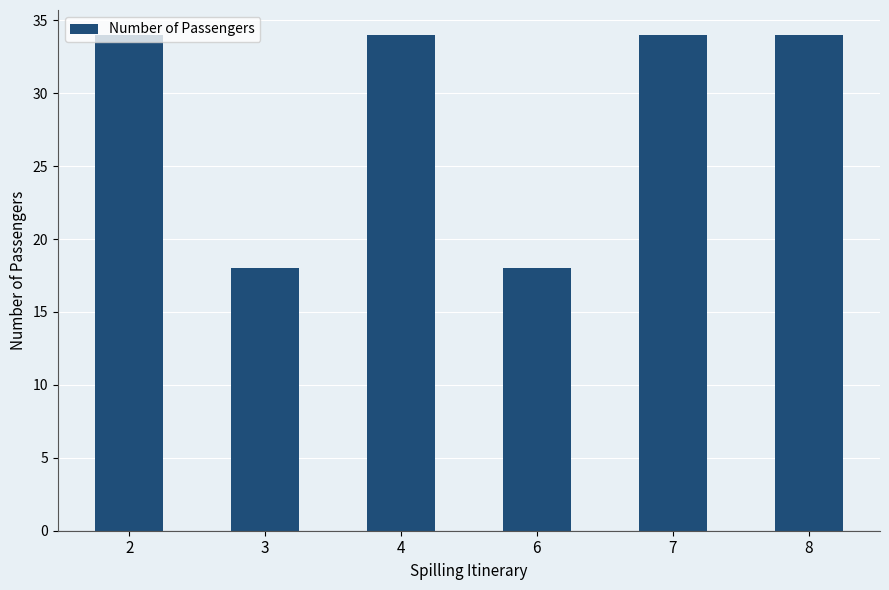

The value at 2 is 57. True or false?

False